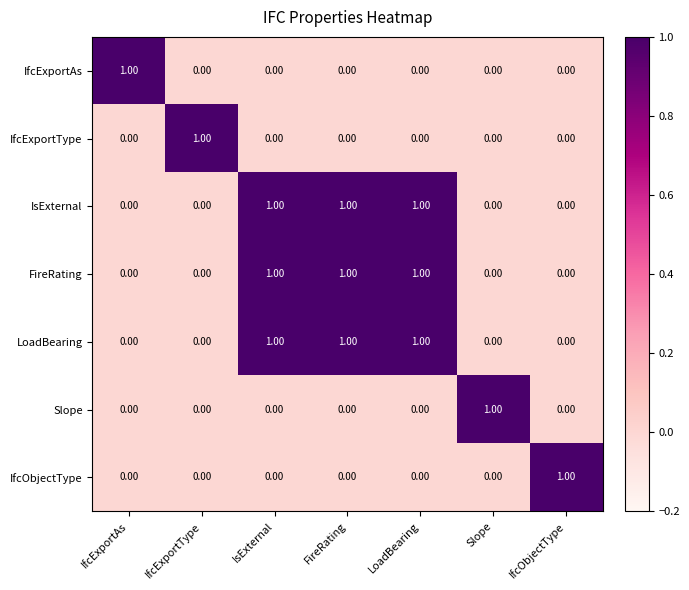

At how many categories does at least one series exceed 0?

7